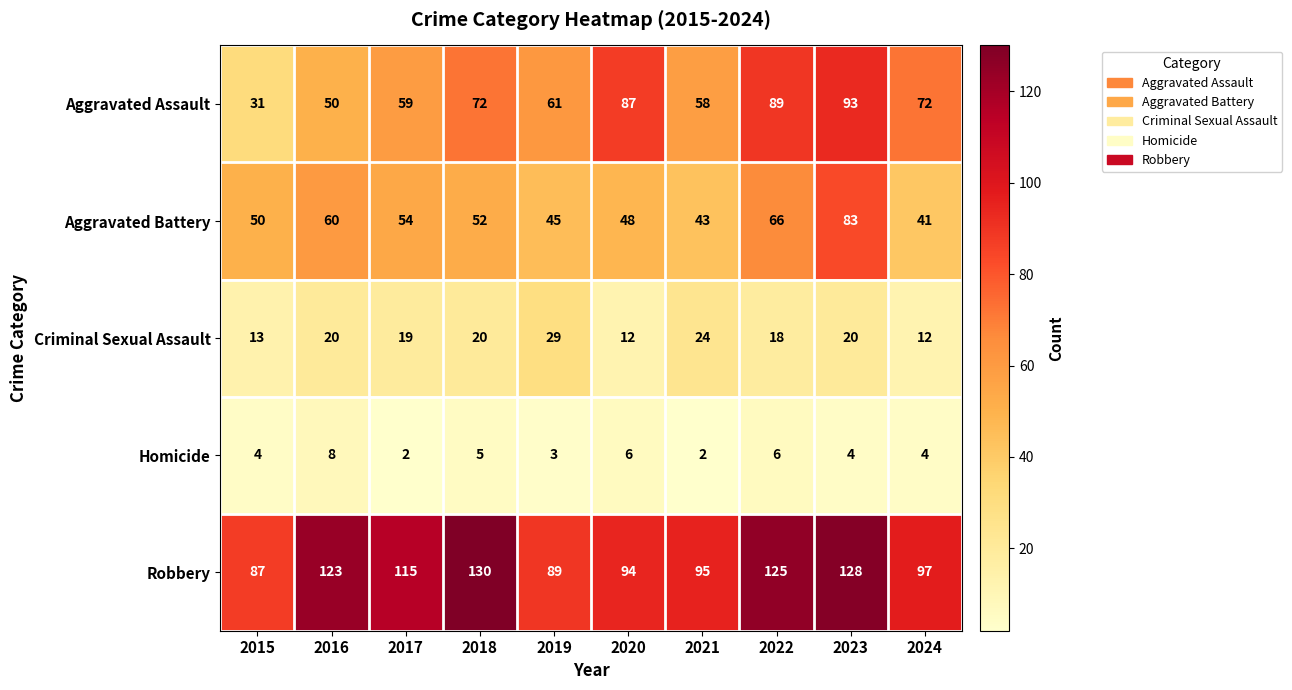

What is the minimum value for Aggravated Battery?

41